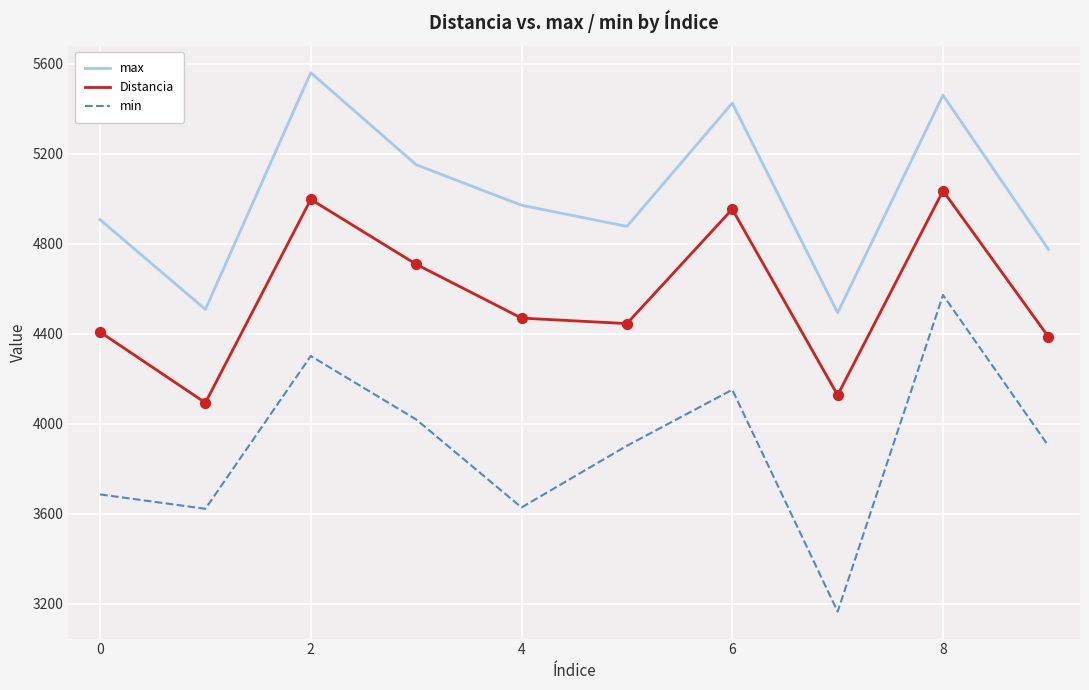

True or false: max and Distancia cross at least once.

False